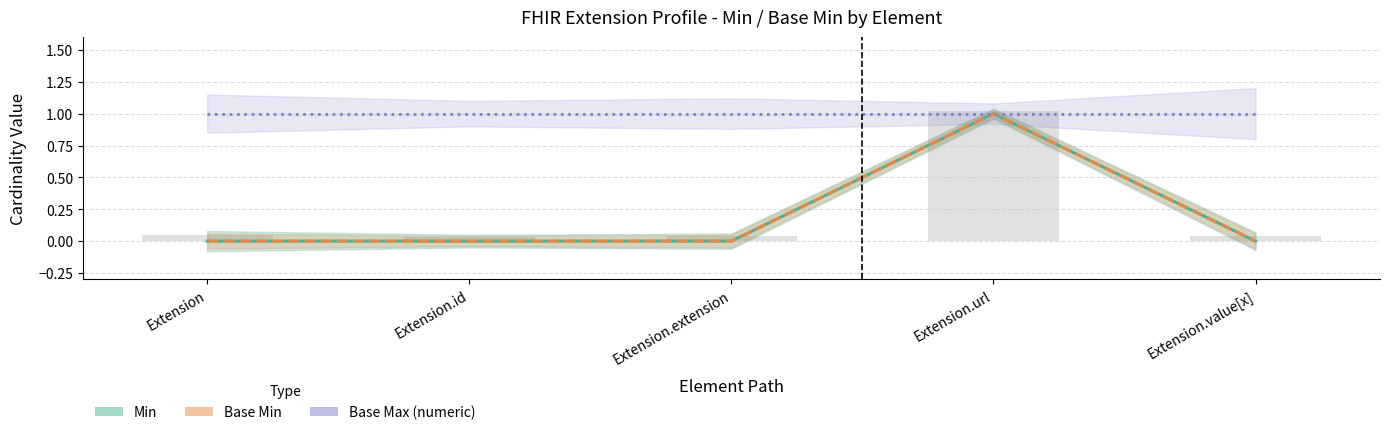

What is the label of the 4th bar from the left?

Extension.url